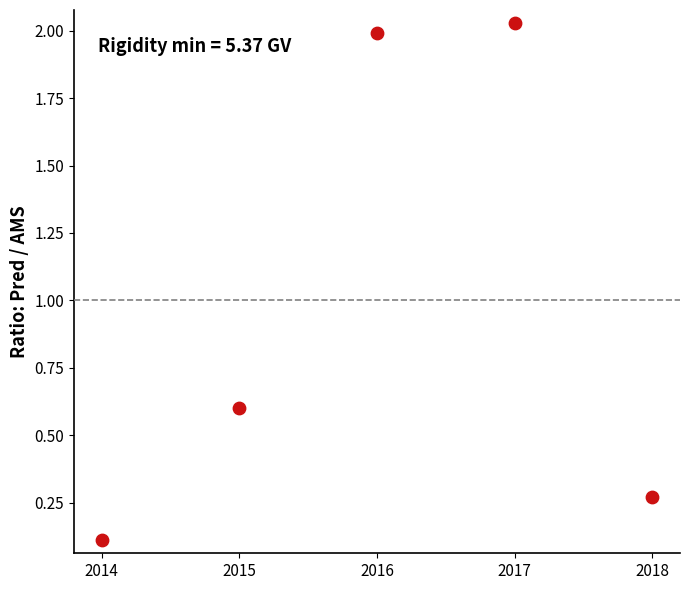

What is the average X value?

2016.0